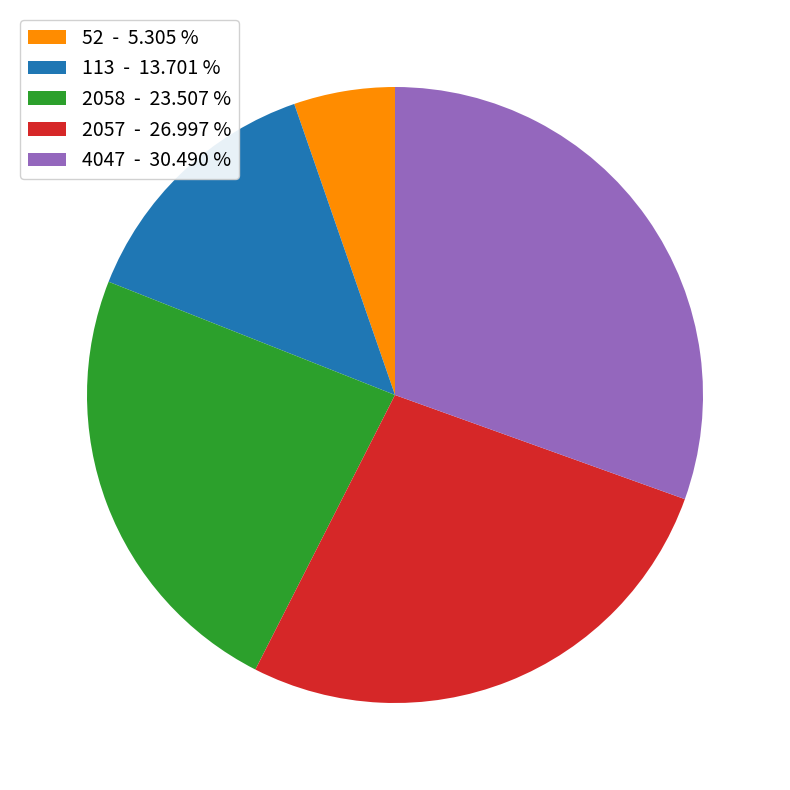

What is the ratio of the value at 52 to the value at 113?

0.4